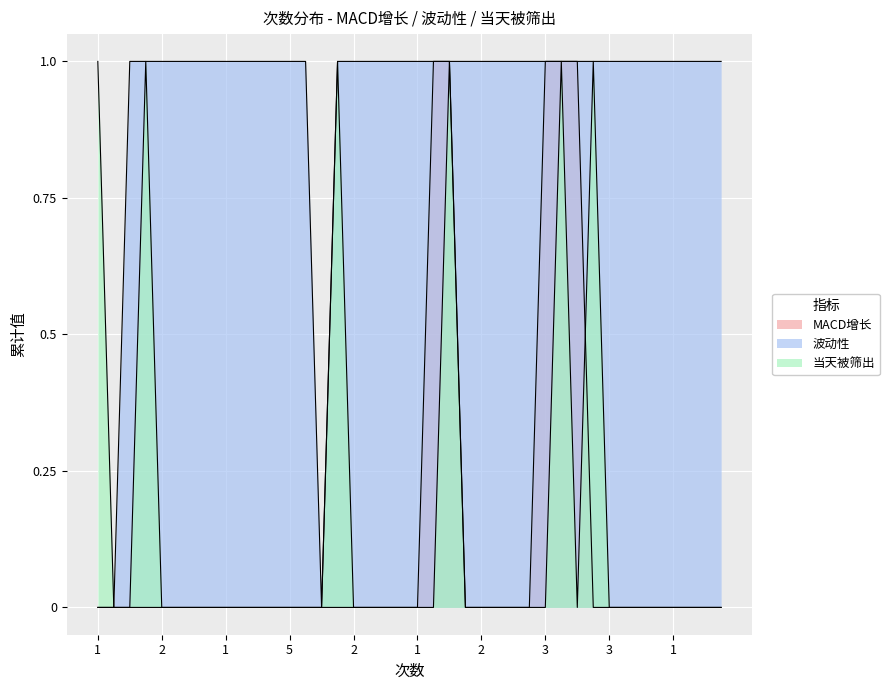

Which category has the highest value in the 波动性 series?

1